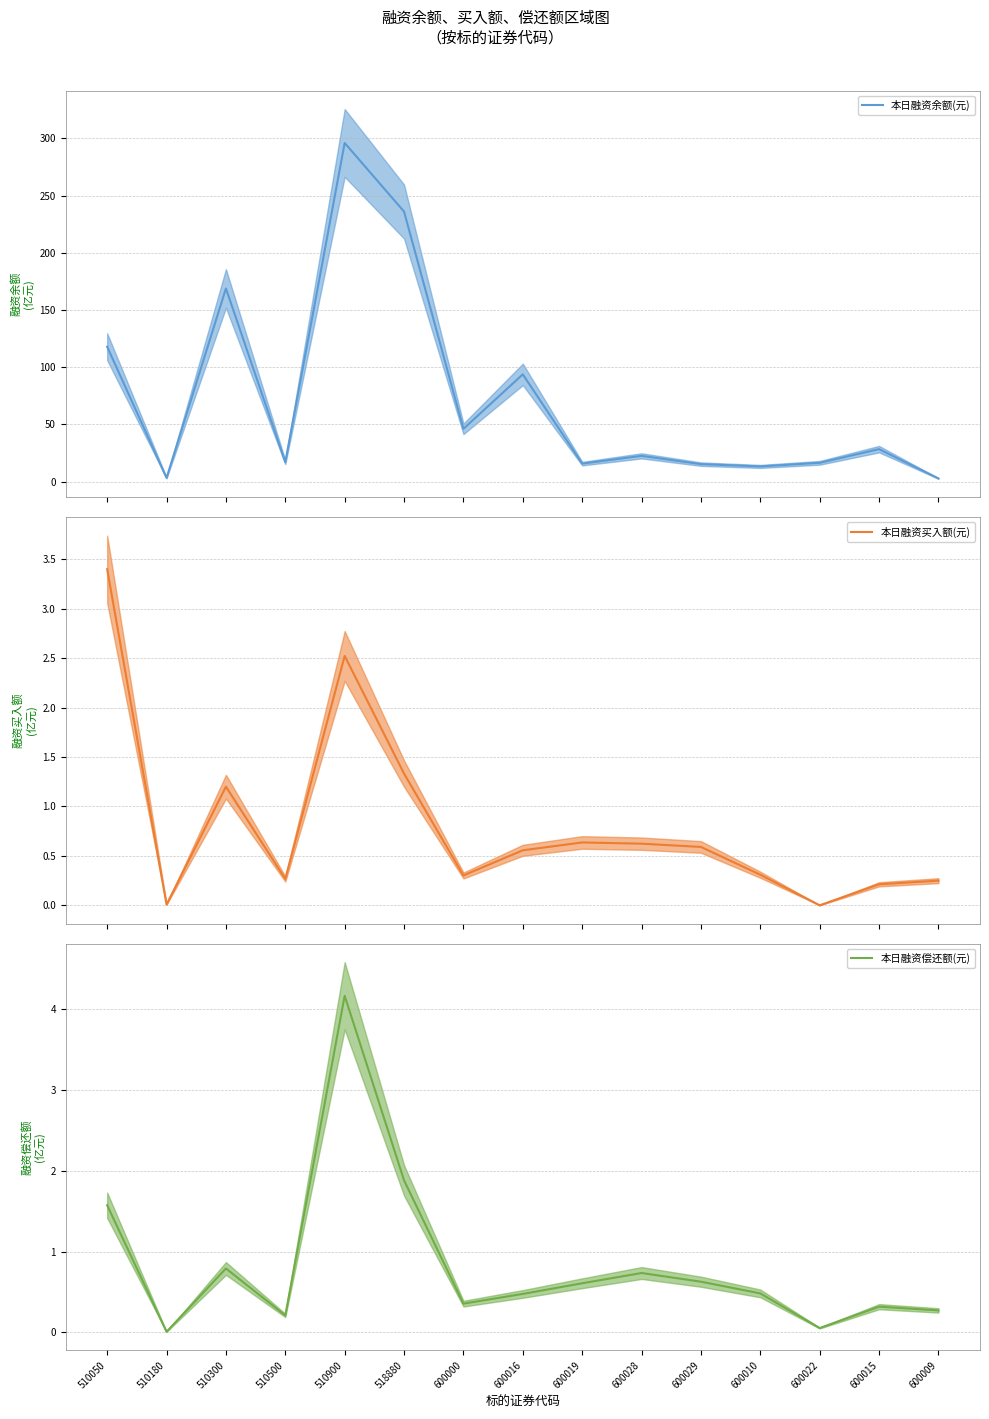

What are all the series names shown in the legend?

本日融资余额(元), 本日融资买入额(元), 本日融资偿还额(元)